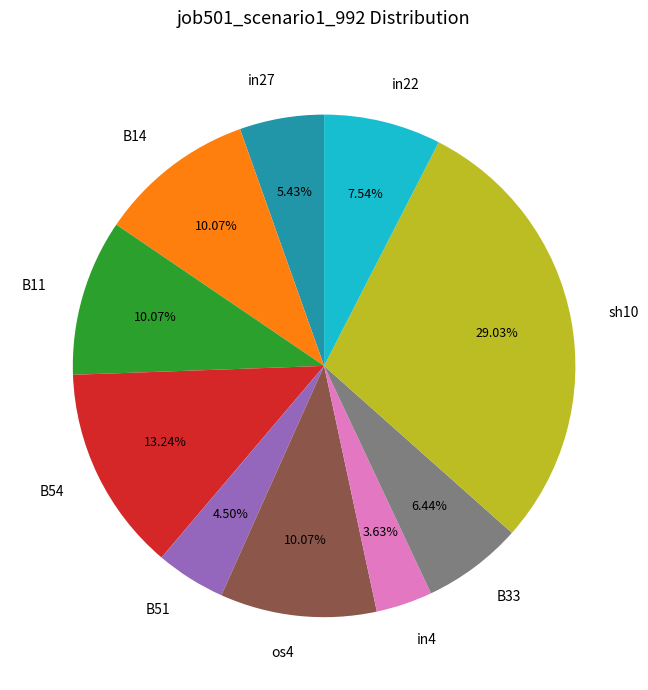

To the nearest percent, what is the average slice percentage?

10%